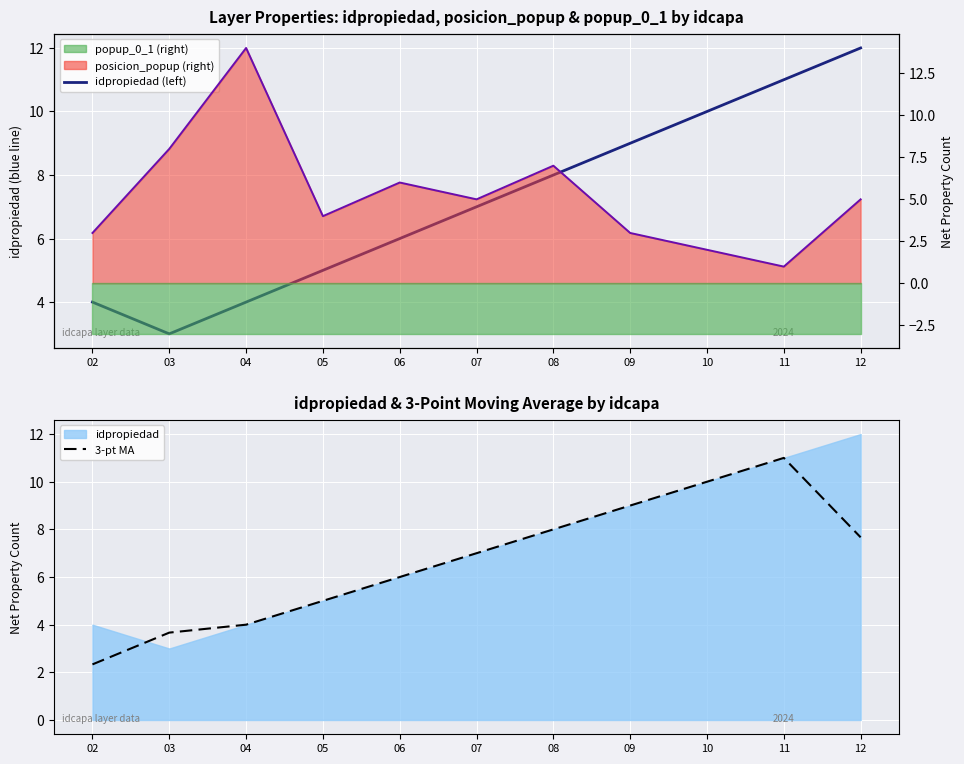

Rank the series at 05 from lowest to highest value.

posicion_popup line, idpropiedad (left), 3-pt MA